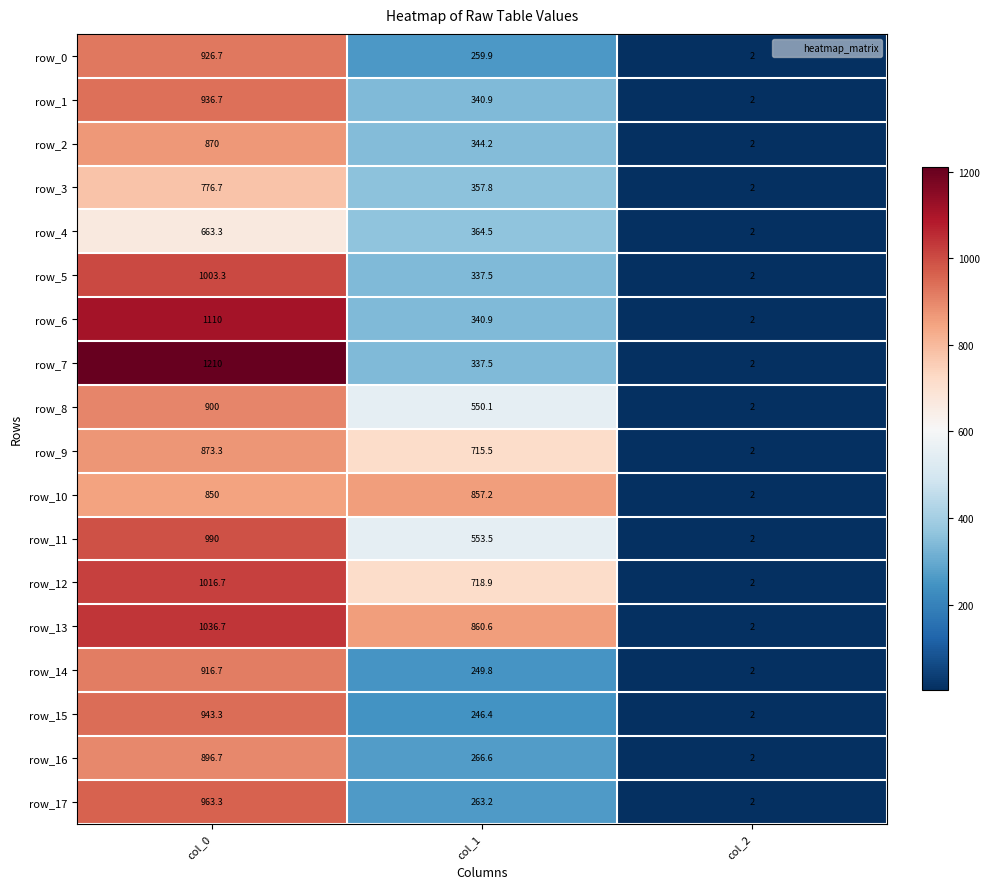

Reading left to right, extract all data points from this chart.

row_0: col_0=926.7	col_1=259.9	col_2=2.0
row_1: col_0=936.7	col_1=340.9	col_2=2.0
row_2: col_0=870.0	col_1=344.2	col_2=2.0
row_3: col_0=776.7	col_1=357.8	col_2=2.0
row_4: col_0=663.3	col_1=364.5	col_2=2.0
row_5: col_0=1003.3	col_1=337.5	col_2=2.0
row_6: col_0=1110.0	col_1=340.9	col_2=2.0
row_7: col_0=1210.0	col_1=337.5	col_2=2.0
row_8: col_0=900.0	col_1=550.1	col_2=2.0
row_9: col_0=873.3	col_1=715.5	col_2=2.0
row_10: col_0=850.0	col_1=857.2	col_2=2.0
row_11: col_0=990.0	col_1=553.5	col_2=2.0
row_12: col_0=1016.7	col_1=718.9	col_2=2.0
row_13: col_0=1036.7	col_1=860.6	col_2=2.0
row_14: col_0=916.7	col_1=249.8	col_2=2.0
row_15: col_0=943.3	col_1=246.4	col_2=2.0
row_16: col_0=896.7	col_1=266.6	col_2=2.0
row_17: col_0=963.3	col_1=263.2	col_2=2.0